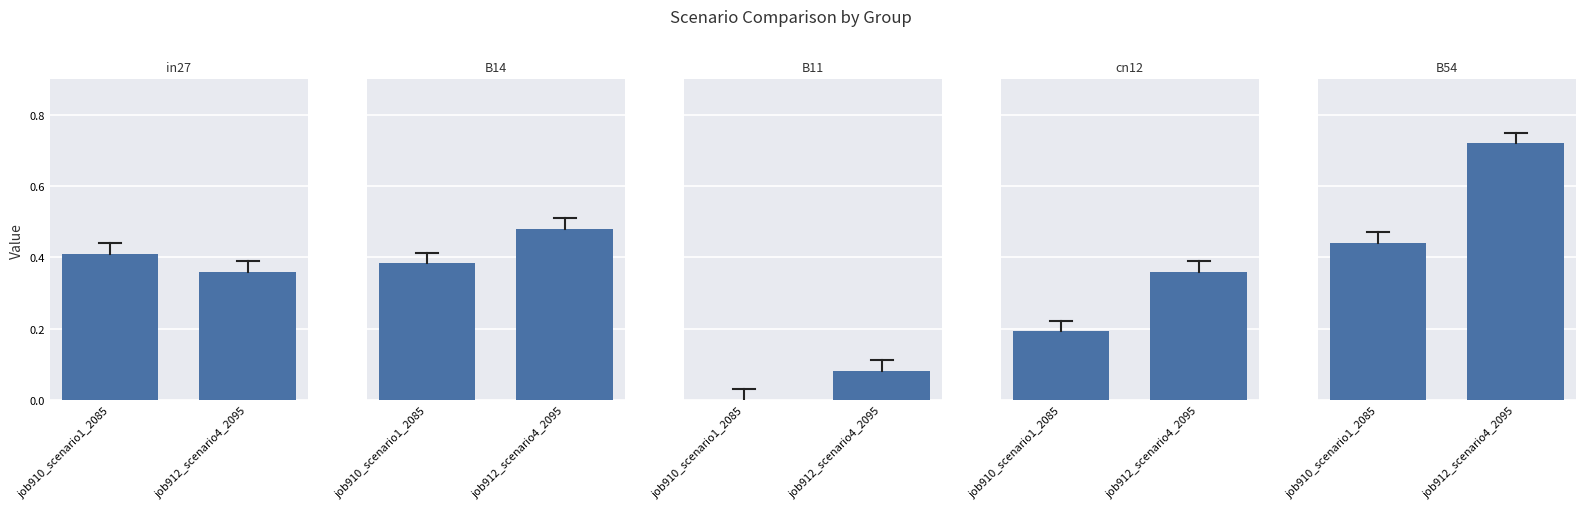

Reading left to right, transcribe all the data shown in this chart.

job910_scenario1_2085: in27=0.4	B14=0.4	B11=0.0	cn12=0.2	B54=0.4
job912_scenario4_2095: in27=0.4	B14=0.5	B11=0.1	cn12=0.4	B54=0.7